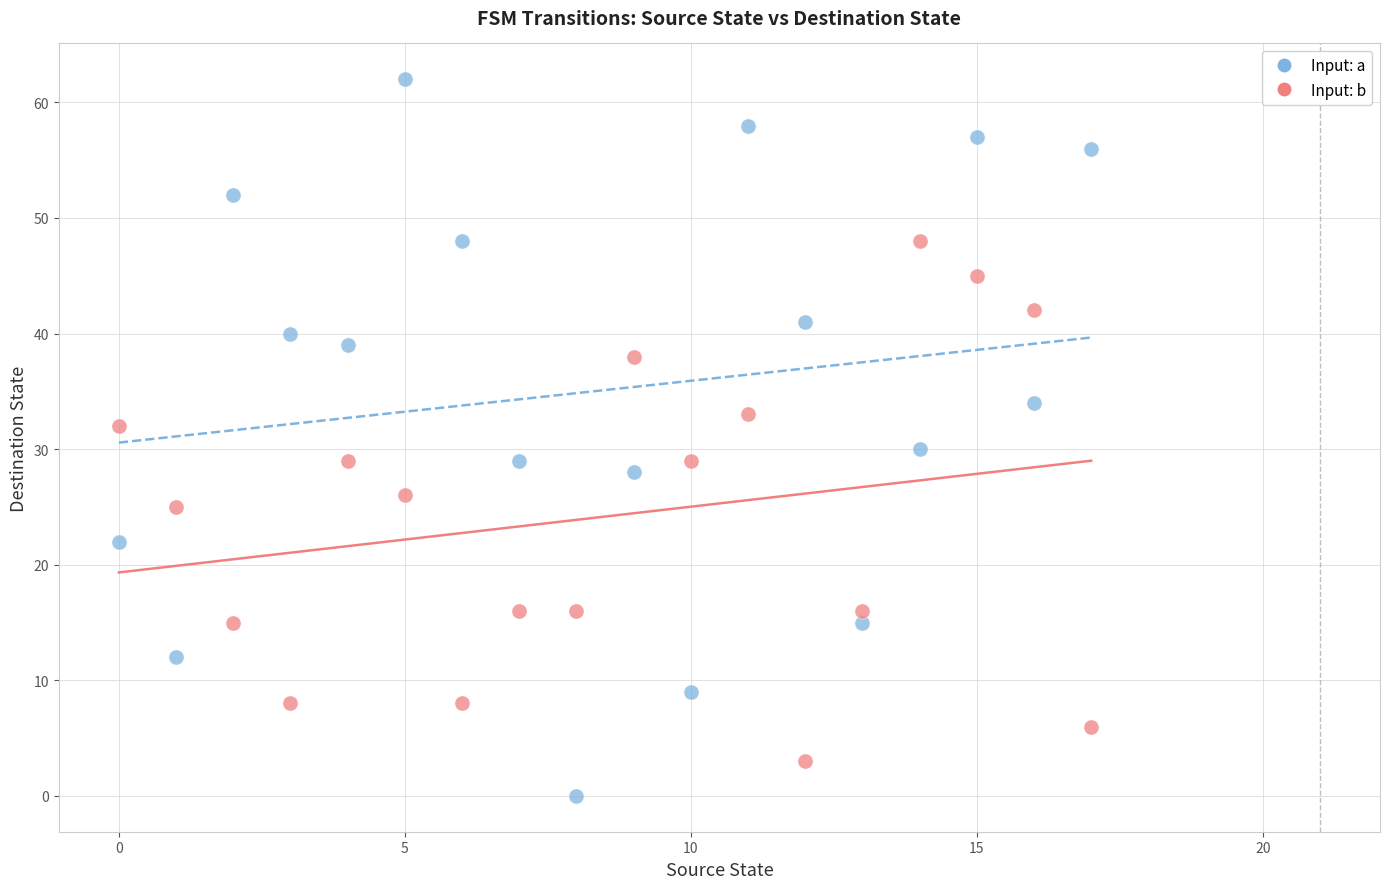

Across all data points, what is the range of Y values (max minus min)?

62